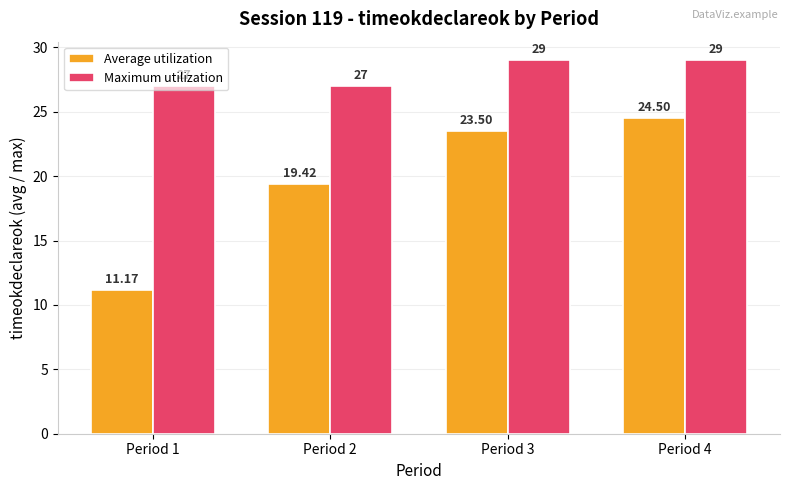

Reading left to right, transcribe all the data shown in this chart.

Average utilization: 11.2	19.4	23.5	24.5
Maximum utilization: 27.0	27.0	29.0	29.0